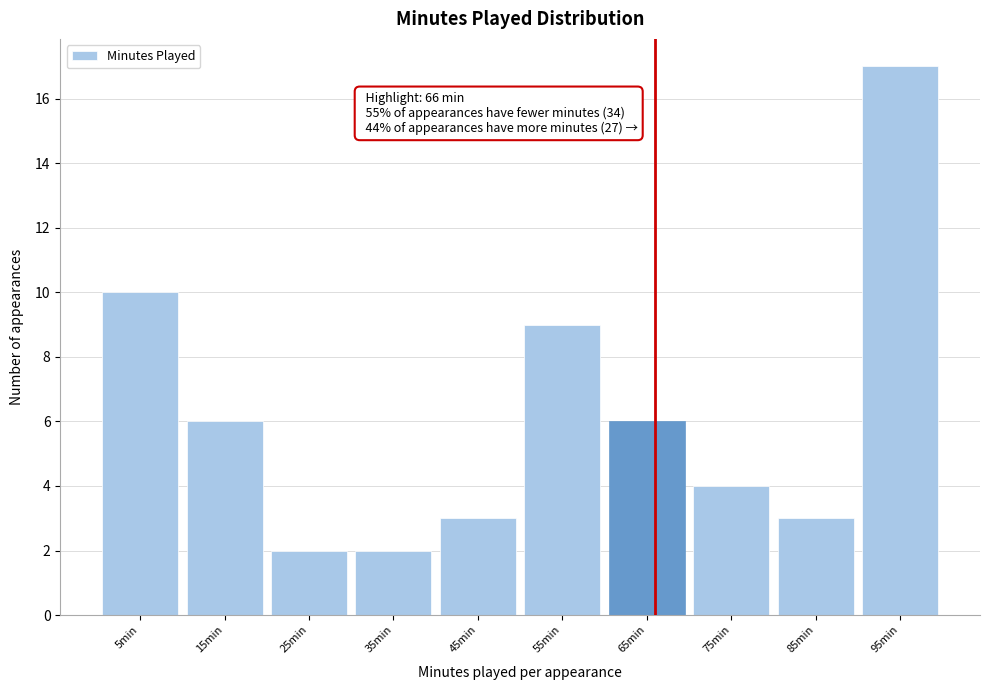

Over which range of the x-axis is the bar tallest?

90 to 100